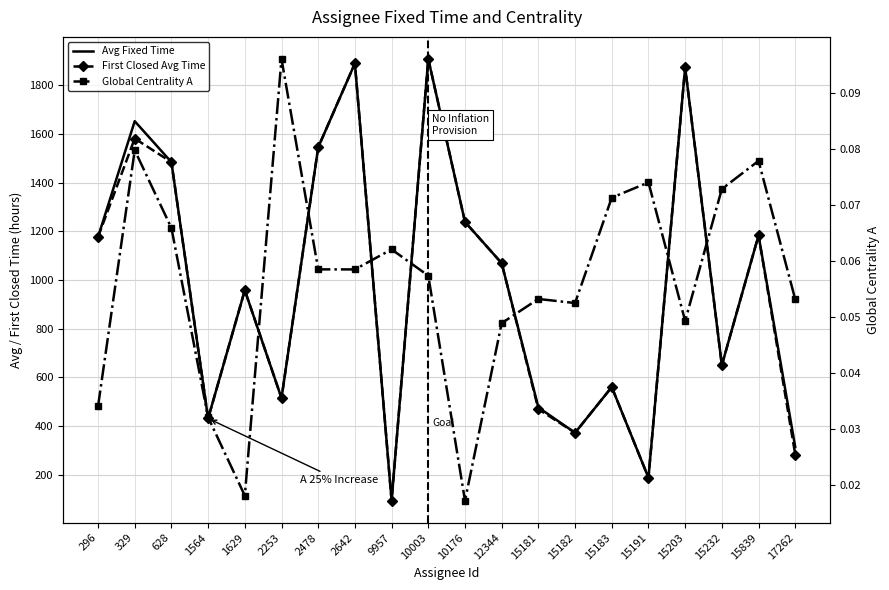

Which has a higher value, 1564 or 2253?

2253